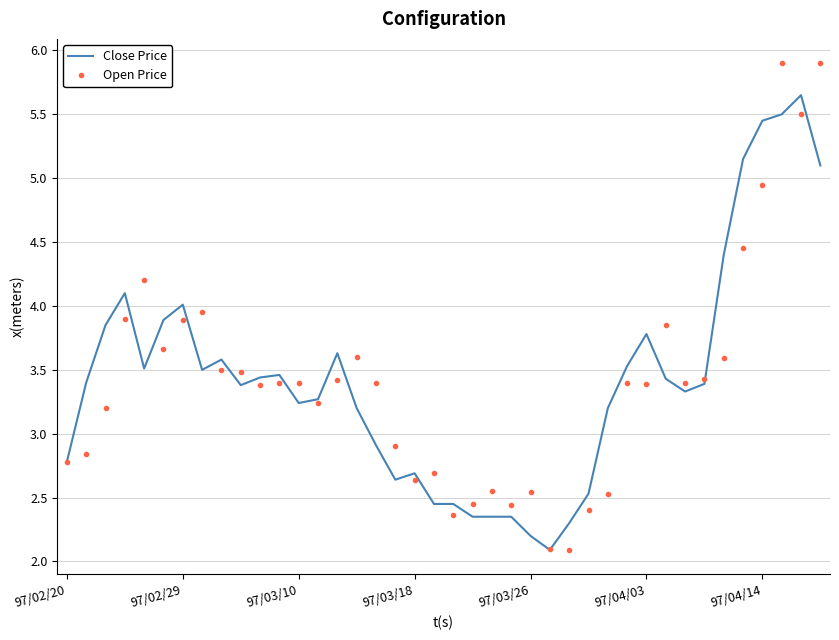

True or false: Open Price has more than 0 interior local peaks.

True